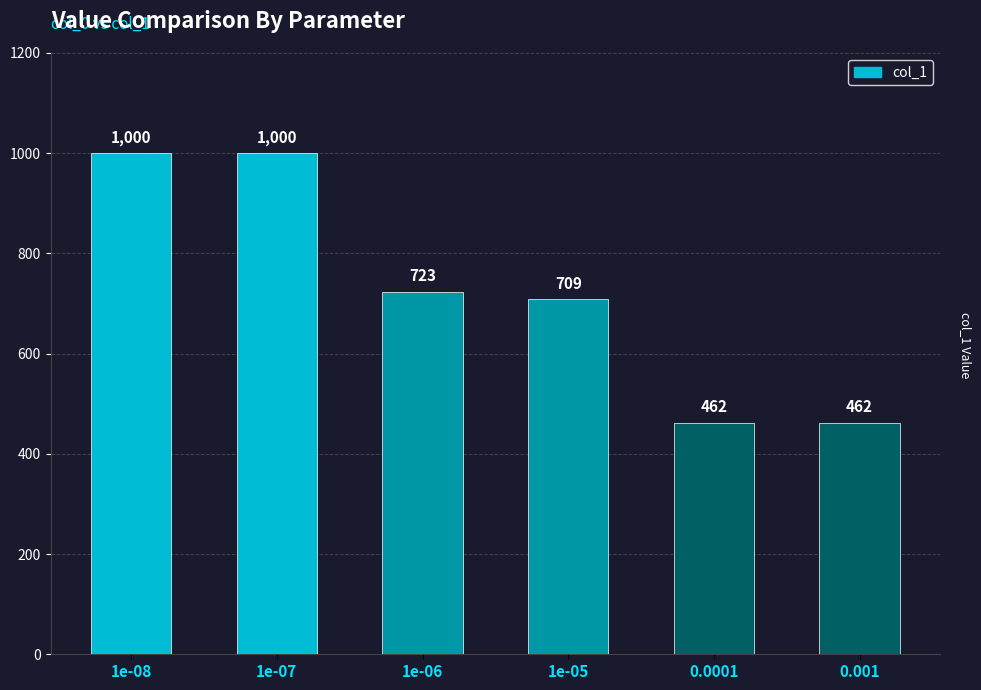

Reading left to right, list all the values displayed in this chart.

1e-08=1000	1e-07=1000	1e-06=723	1e-05=709	0.0001=462	0.001=462